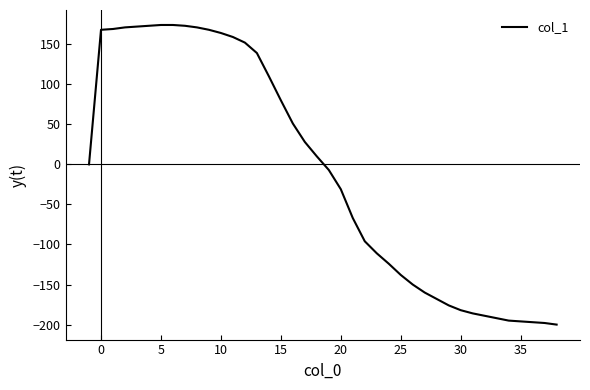

What is the maximum value shown in the chart?

174